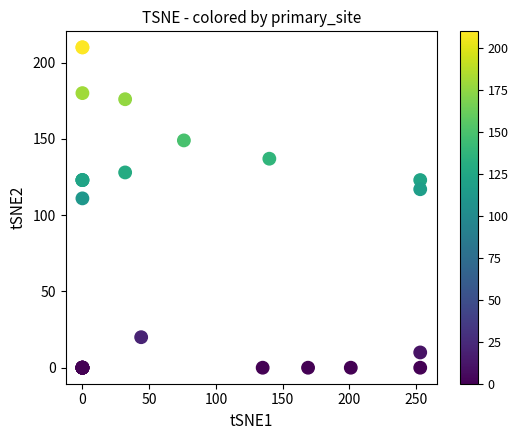

What Y value in the scatter plot is closest to 105?

111